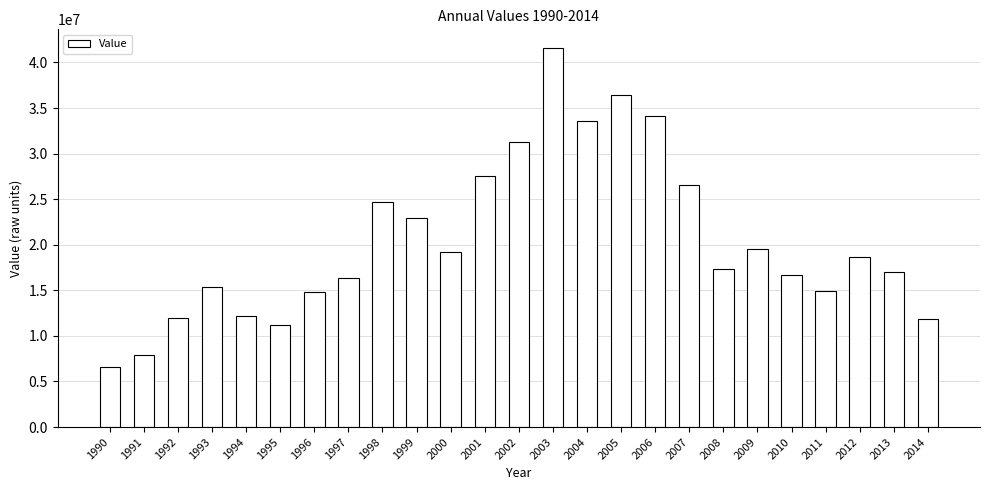

Which category has the highest value across all series?

2003